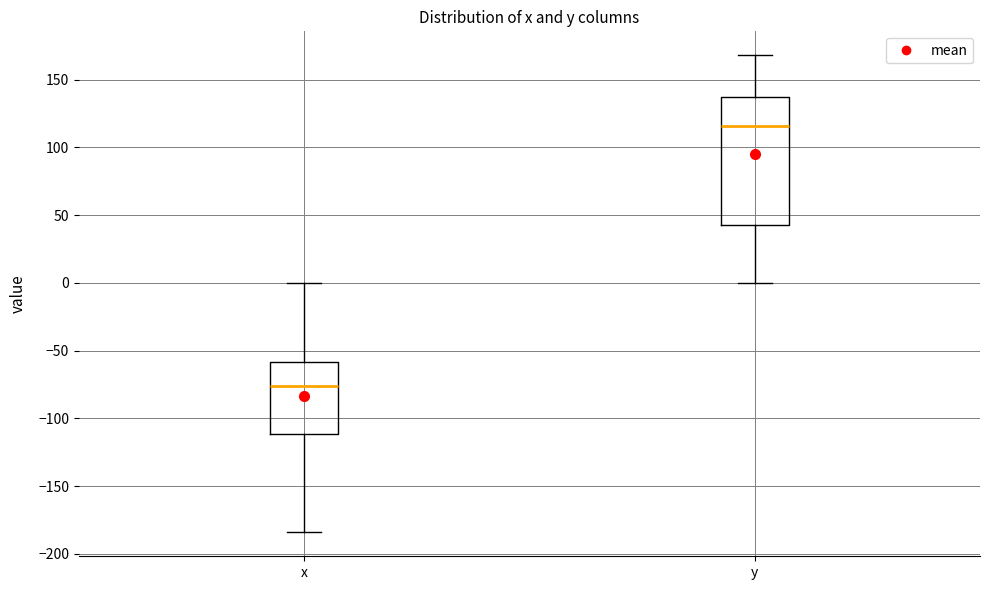

Where does the lower whisker of the box for y end on the y-axis? The values are not printed on the chart, so give them approximately, as read against the axis.

0